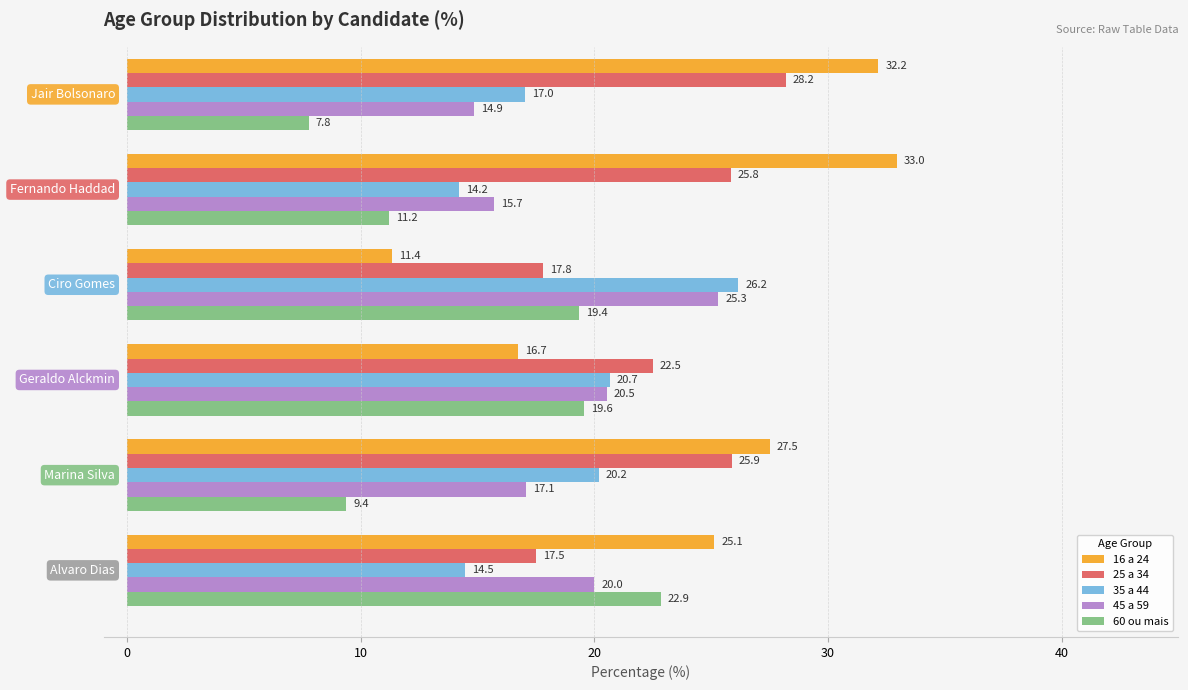

What is the sum of all 45 a 59 values?

113.5